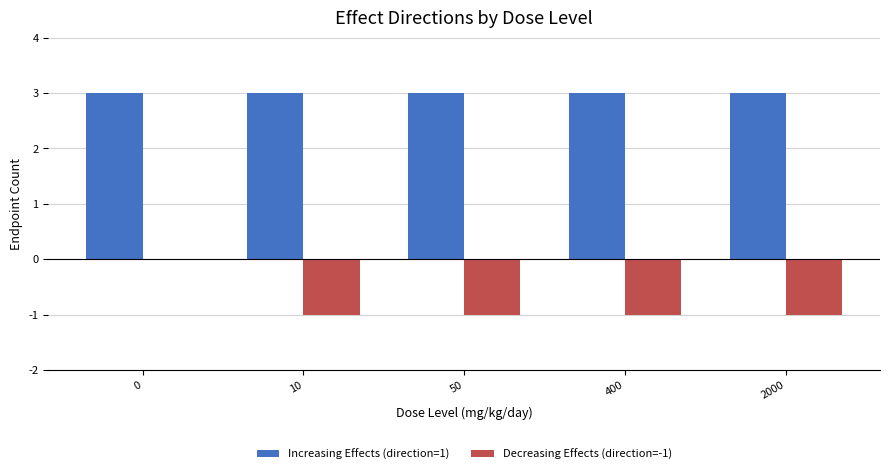

Is the value of Decreasing Effects (direction=-1) at 10 greater than the value of Increasing Effects (direction=1) at 0?

No